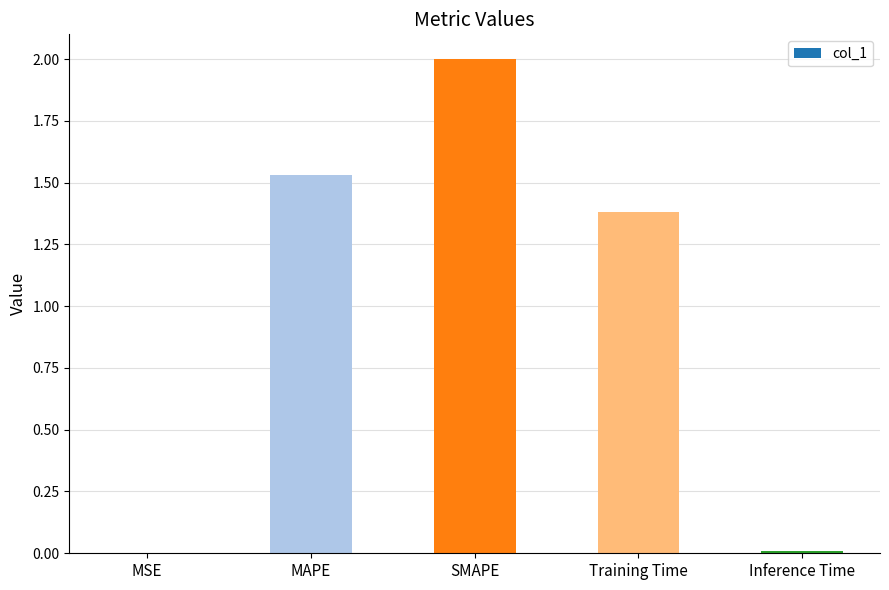

The chart shows a value of 1.4 at Training Time. True or false?

True